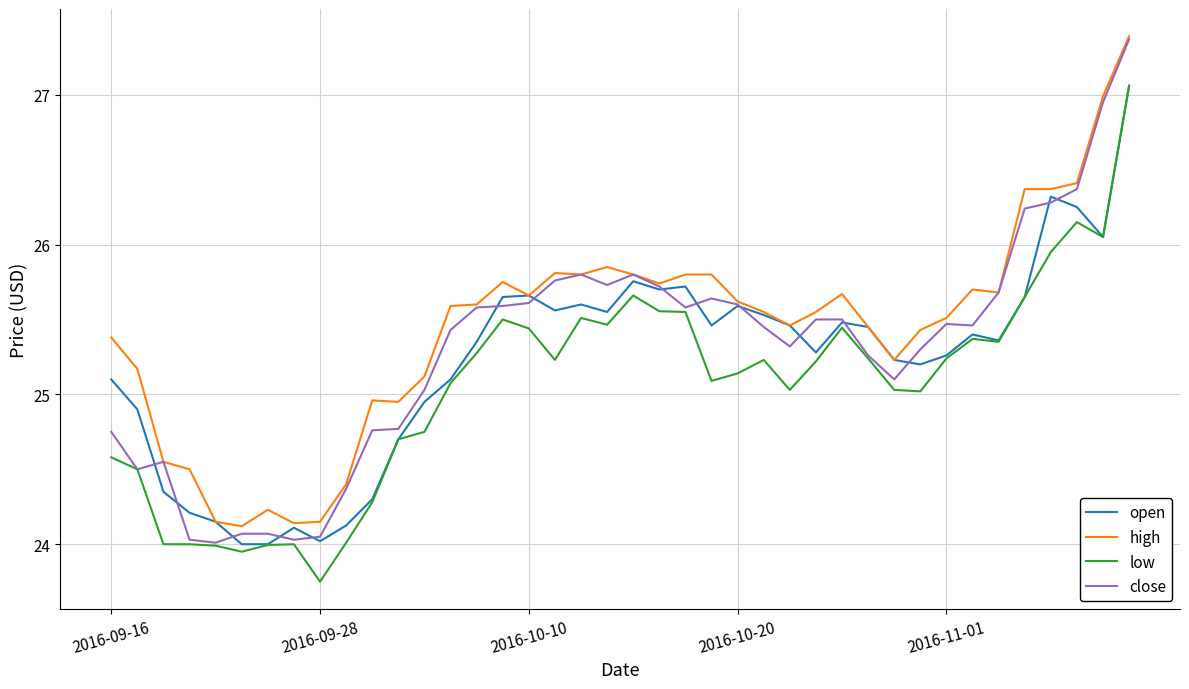

What is the maximum value for open?

27.1